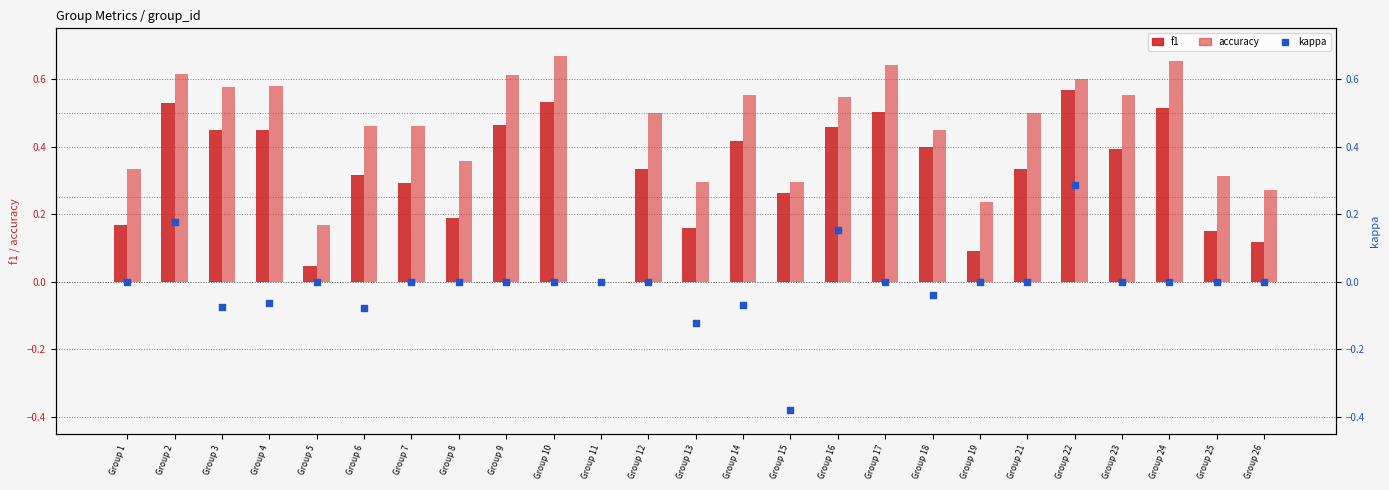

Which series has the largest total across all categories?

accuracy